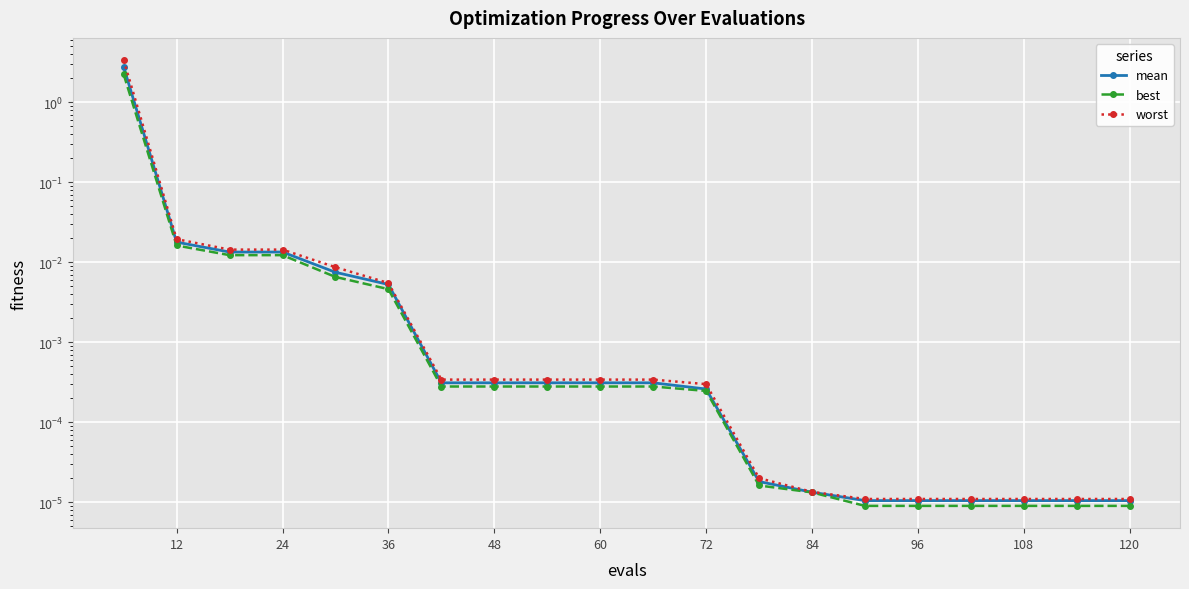

True or false: mean and worst cross at least once.

False